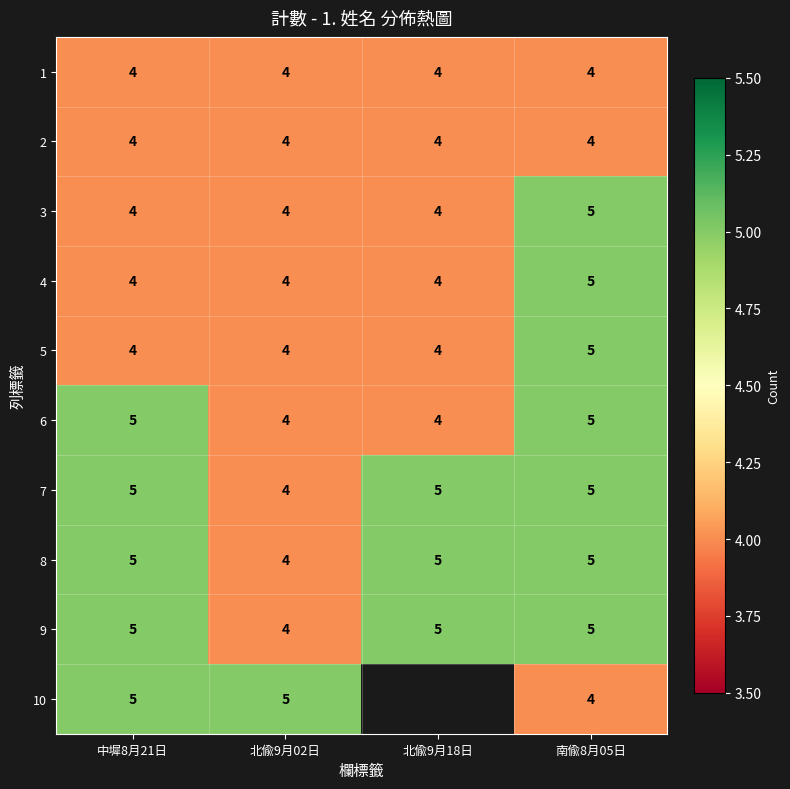

What is the sum of the 5 values at 中墀8月21日 and 南偸8月05日?

9